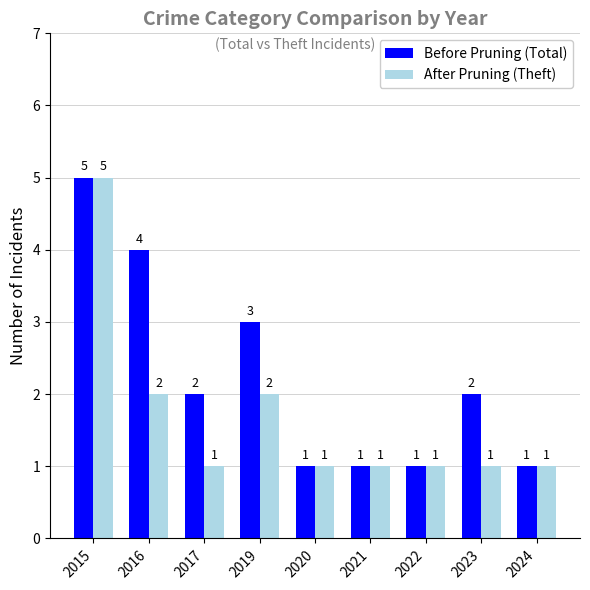

How many bars are there in total?

18